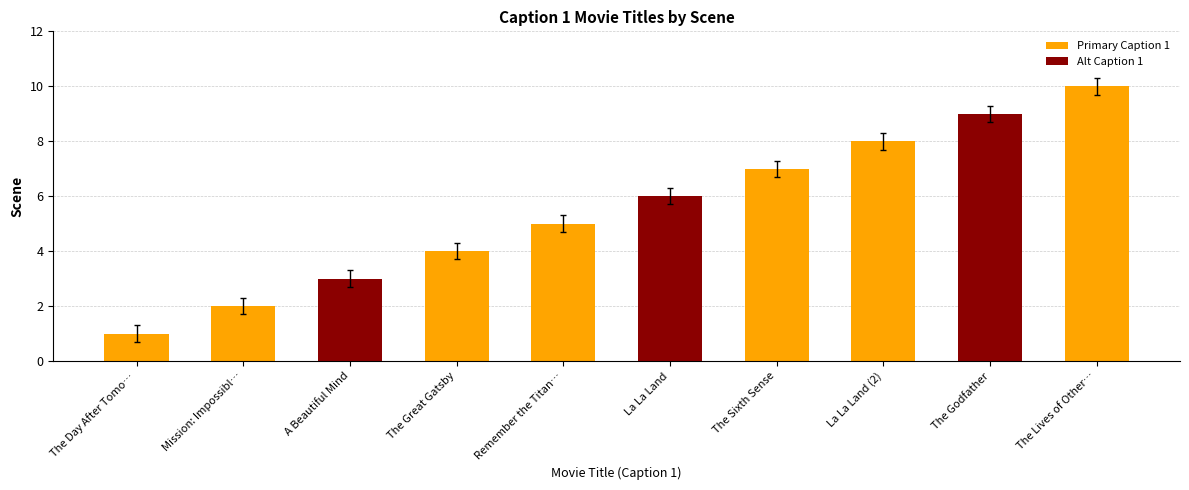

What is the difference between the maximum and minimum values?

9